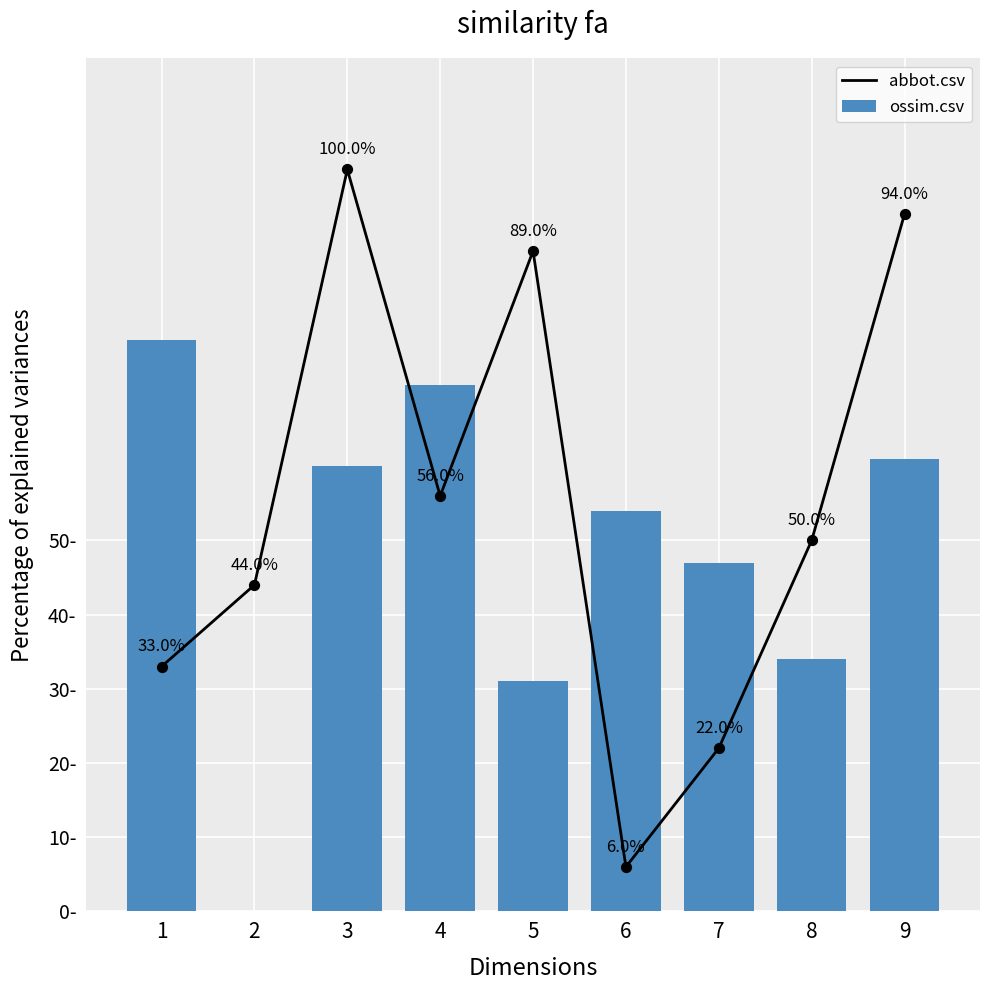

At how many categories does at least one series exceed 0?

9